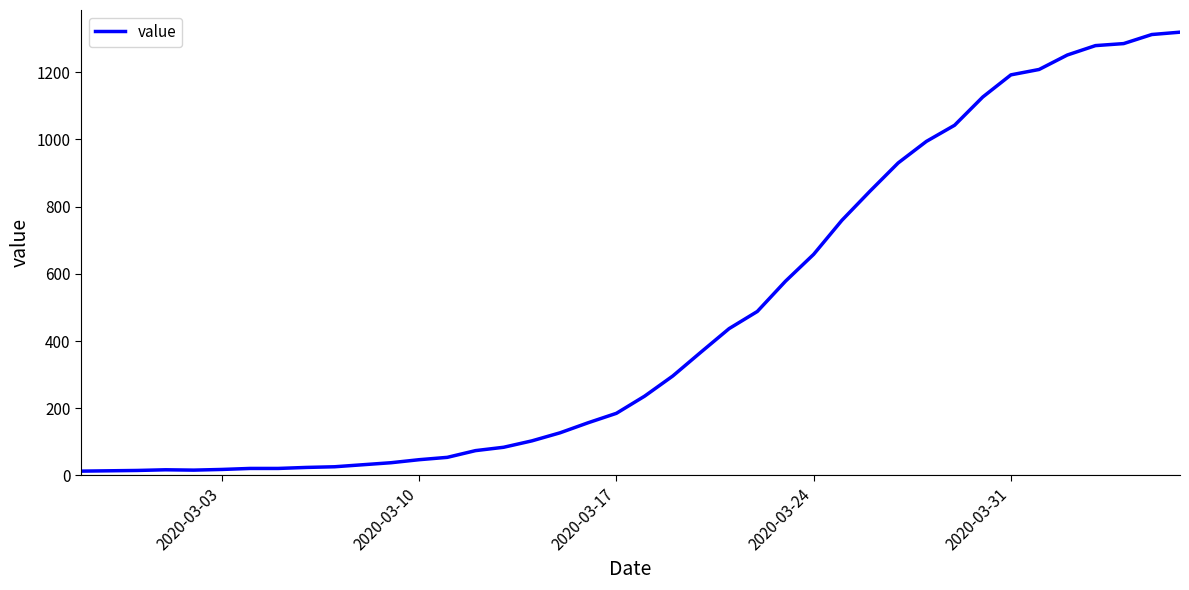

What is the difference between the maximum and minimum values?

1306